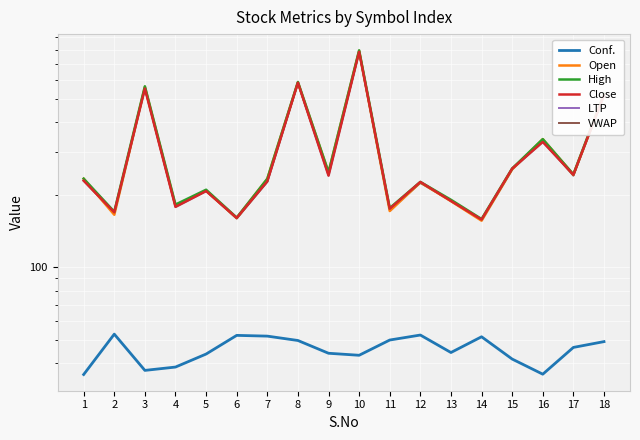

The VWAP series shows 1397.7 at 10. True or false?

False